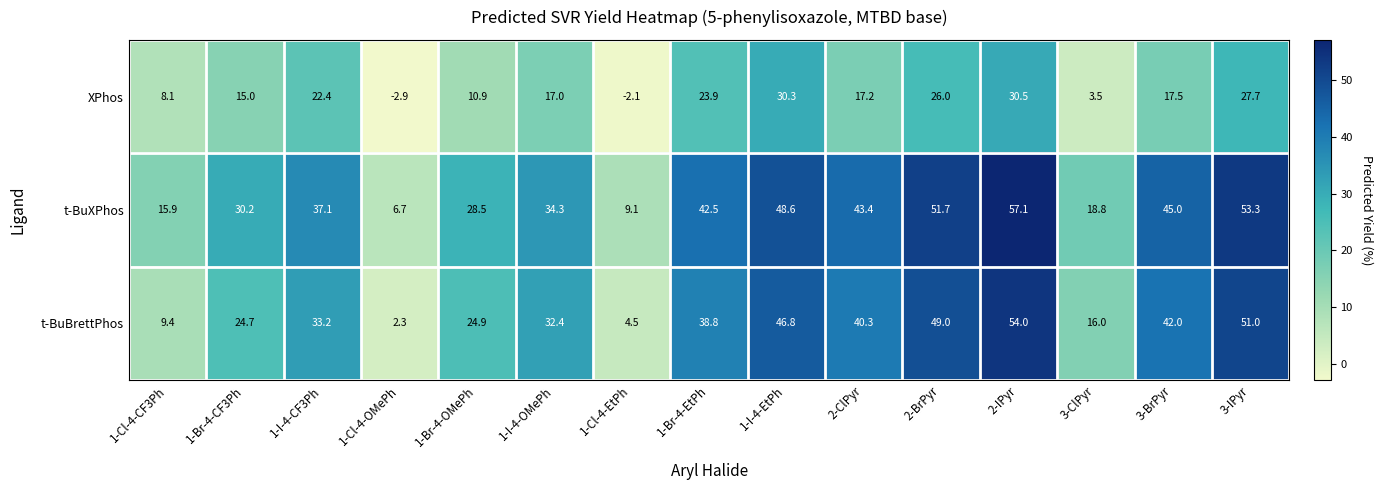

The t-BuXPhos series shows 51.8 at 1-Br-4-CF3Ph. True or false?

False